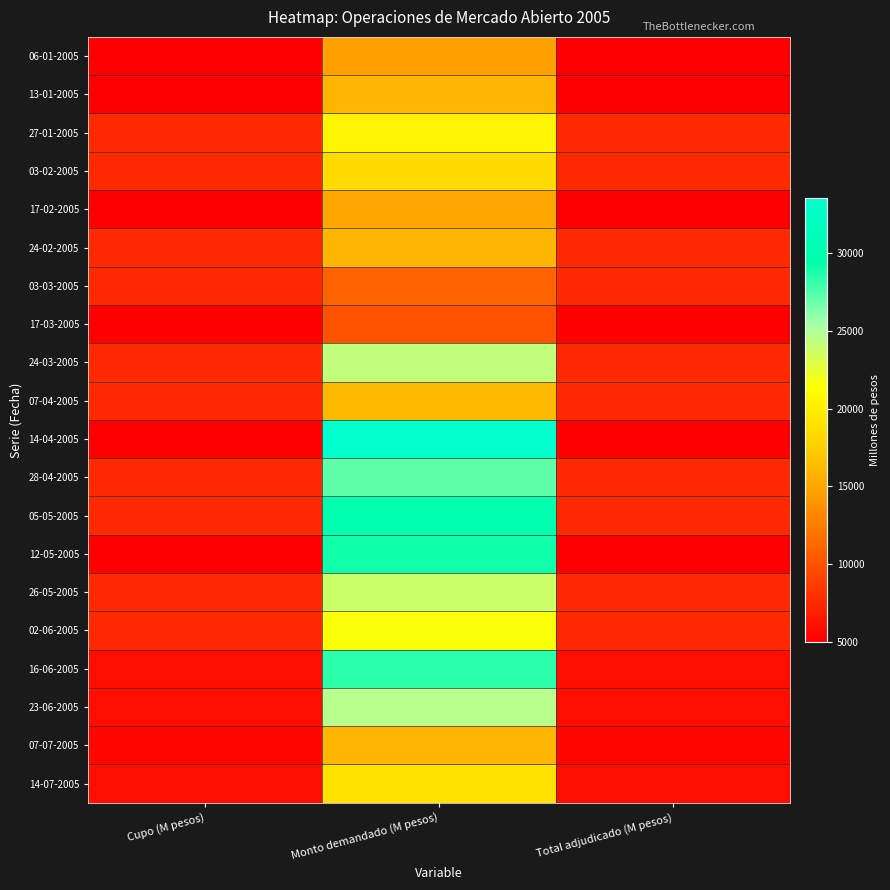

Reading right to left, transcribe all the data shown in this chart.

06-01-2005: Total adjudicado (M pesos)=5000	Monto demandado (M pesos)=14700	Cupo (M pesos)=5000
13-01-2005: Total adjudicado (M pesos)=5000	Monto demandado (M pesos)=16000	Cupo (M pesos)=5000
27-01-2005: Total adjudicado (M pesos)=7500	Monto demandado (M pesos)=20500	Cupo (M pesos)=7500
03-02-2005: Total adjudicado (M pesos)=7500	Monto demandado (M pesos)=18500	Cupo (M pesos)=7500
17-02-2005: Total adjudicado (M pesos)=5000	Monto demandado (M pesos)=15000	Cupo (M pesos)=5000
24-02-2005: Total adjudicado (M pesos)=7500	Monto demandado (M pesos)=16000	Cupo (M pesos)=7500
03-03-2005: Total adjudicado (M pesos)=7500	Monto demandado (M pesos)=11000	Cupo (M pesos)=7500
17-03-2005: Total adjudicado (M pesos)=5000	Monto demandado (M pesos)=10000	Cupo (M pesos)=5000
24-03-2005: Total adjudicado (M pesos)=7500	Monto demandado (M pesos)=24200	Cupo (M pesos)=7500
07-04-2005: Total adjudicado (M pesos)=7500	Monto demandado (M pesos)=16200	Cupo (M pesos)=7500
14-04-2005: Total adjudicado (M pesos)=5000	Monto demandado (M pesos)=33560	Cupo (M pesos)=5000
28-04-2005: Total adjudicado (M pesos)=7500	Monto demandado (M pesos)=27100	Cupo (M pesos)=7500
05-05-2005: Total adjudicado (M pesos)=7500	Monto demandado (M pesos)=30000	Cupo (M pesos)=7500
12-05-2005: Total adjudicado (M pesos)=5000	Monto demandado (M pesos)=29000	Cupo (M pesos)=5000
26-05-2005: Total adjudicado (M pesos)=7500	Monto demandado (M pesos)=23800	Cupo (M pesos)=7500
02-06-2005: Total adjudicado (M pesos)=7500	Monto demandado (M pesos)=21500	Cupo (M pesos)=7500
16-06-2005: Total adjudicado (M pesos)=6000	Monto demandado (M pesos)=28350	Cupo (M pesos)=6000
23-06-2005: Total adjudicado (M pesos)=6000	Monto demandado (M pesos)=24700	Cupo (M pesos)=6000
07-07-2005: Total adjudicado (M pesos)=5500	Monto demandado (M pesos)=16000	Cupo (M pesos)=5500
14-07-2005: Total adjudicado (M pesos)=6000	Monto demandado (M pesos)=19000	Cupo (M pesos)=6000